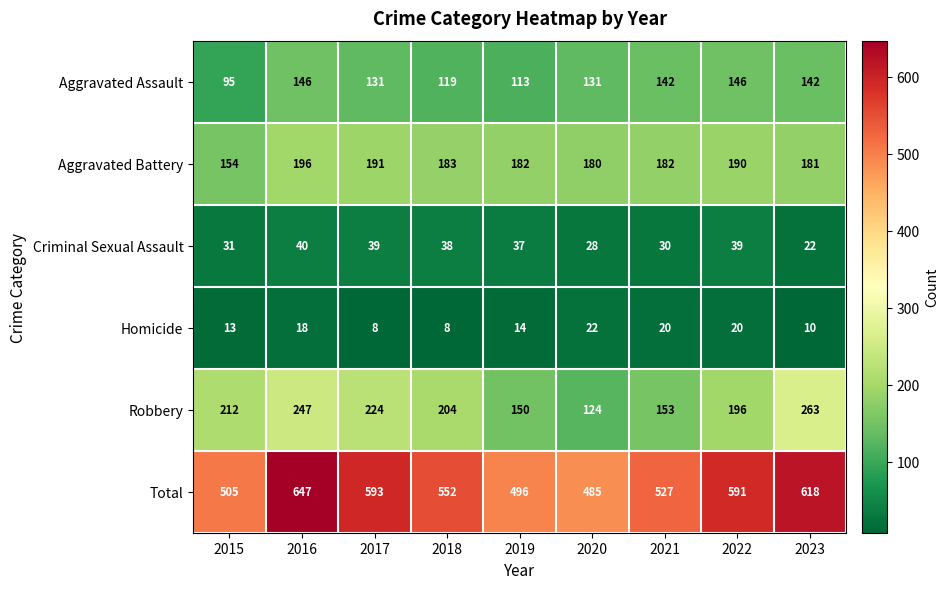

What is the spread (max minus min) of values at 2021?

507